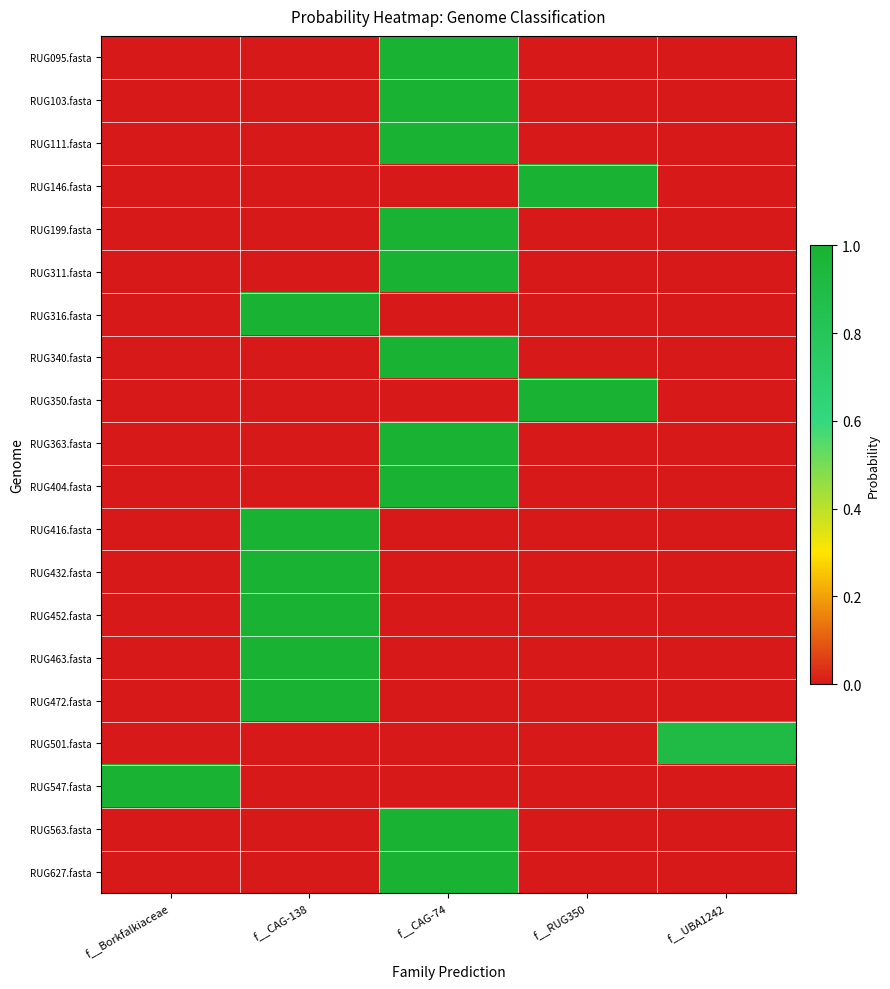

Reading left to right, extract all data points from this chart.

RUG095.fasta: f__Borkfalkiaceae=0.0	f__CAG-138=0.0	f__CAG-74=1.0	f__RUG350=0.0	f__UBA1242=0.0
RUG103.fasta: f__Borkfalkiaceae=0.0	f__CAG-138=0.0	f__CAG-74=1.0	f__RUG350=0.0	f__UBA1242=0.0
RUG111.fasta: f__Borkfalkiaceae=0.0	f__CAG-138=0.0	f__CAG-74=1.0	f__RUG350=0.0	f__UBA1242=0.0
RUG146.fasta: f__Borkfalkiaceae=0.0	f__CAG-138=0.0	f__CAG-74=0.0	f__RUG350=1.0	f__UBA1242=0.0
RUG199.fasta: f__Borkfalkiaceae=0.0	f__CAG-138=0.0	f__CAG-74=1.0	f__RUG350=0.0	f__UBA1242=0.0
RUG311.fasta: f__Borkfalkiaceae=0.0	f__CAG-138=0.0	f__CAG-74=1.0	f__RUG350=0.0	f__UBA1242=0.0
RUG316.fasta: f__Borkfalkiaceae=0.0	f__CAG-138=1.0	f__CAG-74=0.0	f__RUG350=0.0	f__UBA1242=0.0
RUG340.fasta: f__Borkfalkiaceae=0.0	f__CAG-138=0.0	f__CAG-74=1.0	f__RUG350=0.0	f__UBA1242=0.0
RUG350.fasta: f__Borkfalkiaceae=0.0	f__CAG-138=0.0	f__CAG-74=0.0	f__RUG350=1.0	f__UBA1242=0.0
RUG363.fasta: f__Borkfalkiaceae=0.0	f__CAG-138=0.0	f__CAG-74=1.0	f__RUG350=0.0	f__UBA1242=0.0
RUG404.fasta: f__Borkfalkiaceae=0.0	f__CAG-138=0.0	f__CAG-74=1.0	f__RUG350=0.0	f__UBA1242=0.0
RUG416.fasta: f__Borkfalkiaceae=0.0	f__CAG-138=1.0	f__CAG-74=0.0	f__RUG350=0.0	f__UBA1242=0.0
RUG432.fasta: f__Borkfalkiaceae=0.0	f__CAG-138=1.0	f__CAG-74=0.0	f__RUG350=0.0	f__UBA1242=0.0
RUG452.fasta: f__Borkfalkiaceae=0.0	f__CAG-138=1.0	f__CAG-74=0.0	f__RUG350=0.0	f__UBA1242=0.0
RUG463.fasta: f__Borkfalkiaceae=0.0	f__CAG-138=1.0	f__CAG-74=0.0	f__RUG350=0.0	f__UBA1242=0.0
RUG472.fasta: f__Borkfalkiaceae=0.0	f__CAG-138=1.0	f__CAG-74=0.0	f__RUG350=0.0	f__UBA1242=0.0
RUG501.fasta: f__Borkfalkiaceae=0.0	f__CAG-138=0.0	f__CAG-74=0.0	f__RUG350=0.0	f__UBA1242=0.9
RUG547.fasta: f__Borkfalkiaceae=1.0	f__CAG-138=0.0	f__CAG-74=0.0	f__RUG350=0.0	f__UBA1242=0.0
RUG563.fasta: f__Borkfalkiaceae=0.0	f__CAG-138=0.0	f__CAG-74=1.0	f__RUG350=0.0	f__UBA1242=0.0
RUG627.fasta: f__Borkfalkiaceae=0.0	f__CAG-138=0.0	f__CAG-74=1.0	f__RUG350=0.0	f__UBA1242=0.0